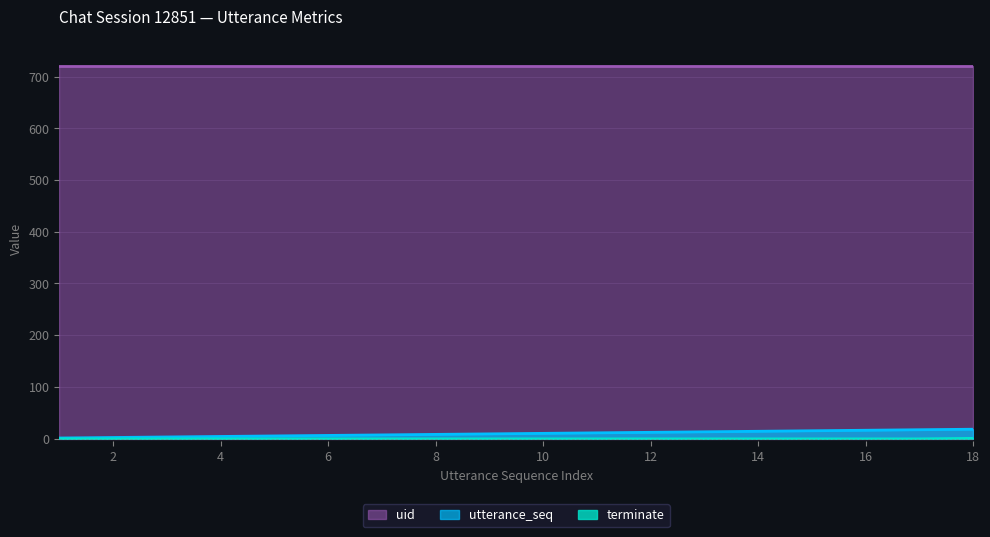

The utterance_seq series shows 2 at 2. True or false?

True